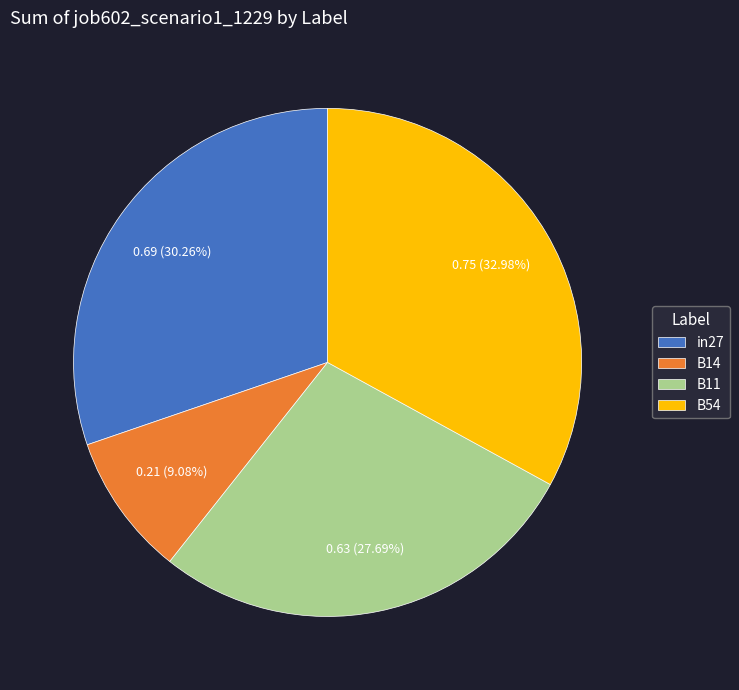

Does B54 account for over 50% of the chart?

No